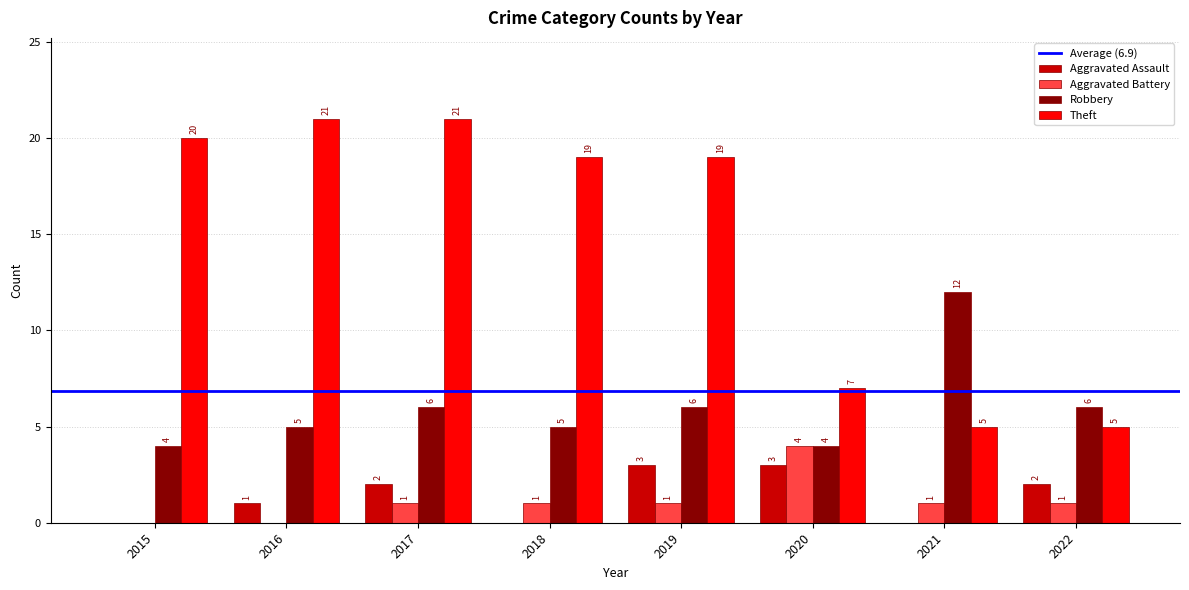

What is the average value of the Aggravated Battery series?

1